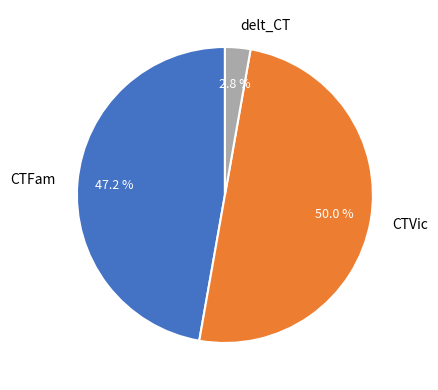

Approximately how many times larger is the value at CTVic compared to CTFam?

1.1